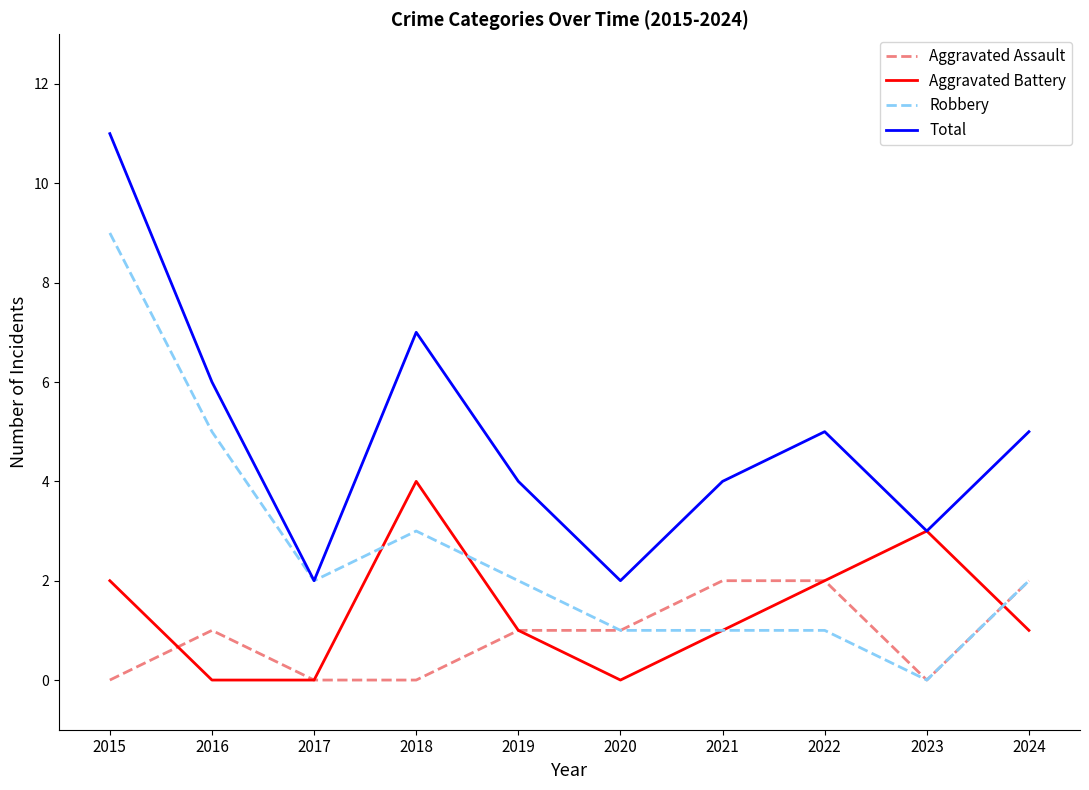

What is the sum of all Total values?

49